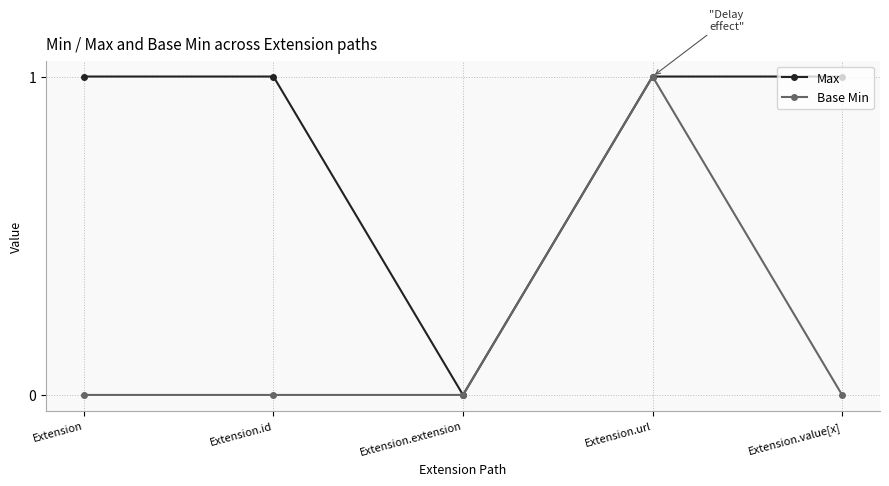

List the series in order of their overall mean, lowest first.

Base Min, Max